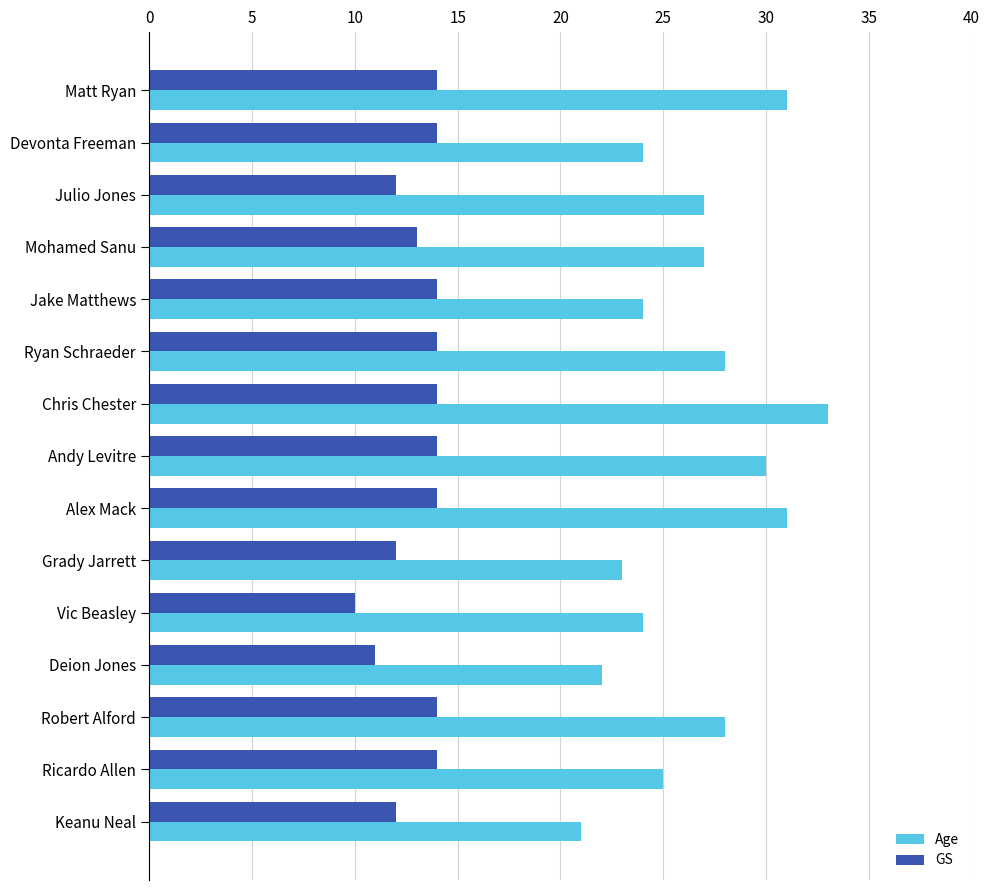

The value of Age at Devonta Freeman is 24. True or false?

True